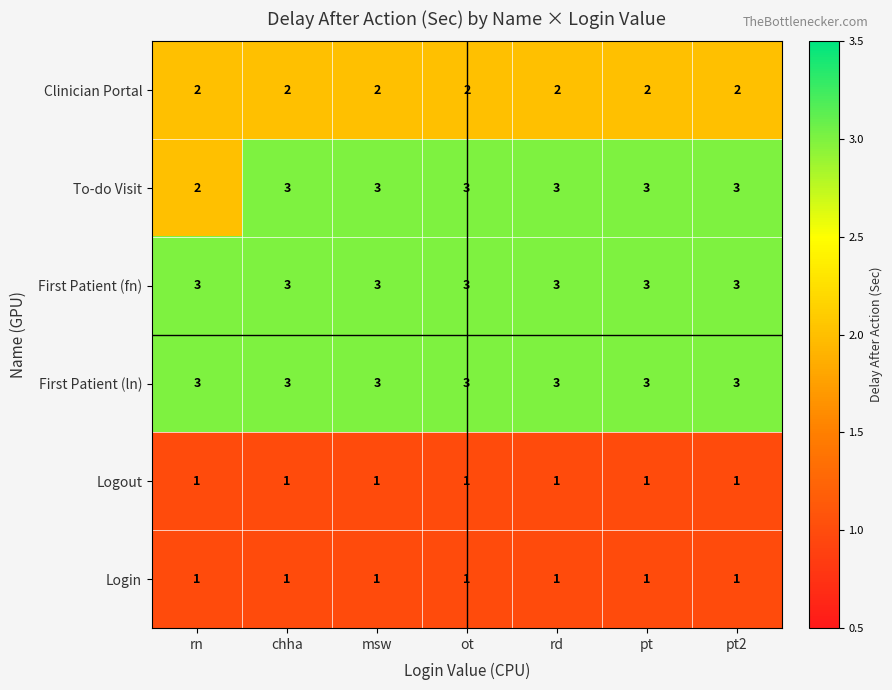

How many categories are shown in the chart?

7